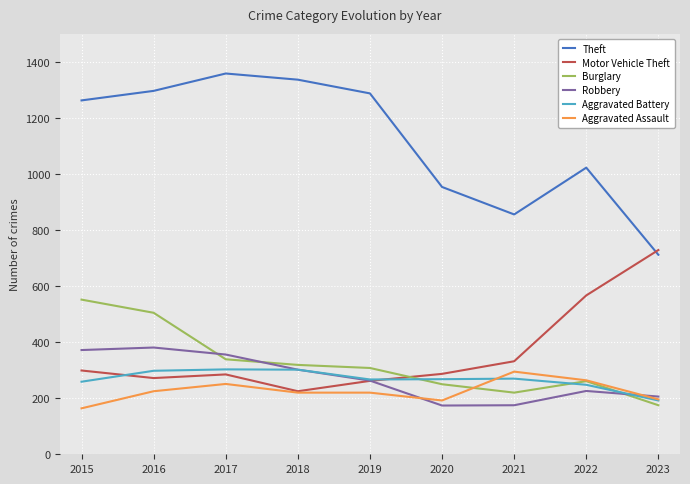

What is the highest value of the Robbery series?

381